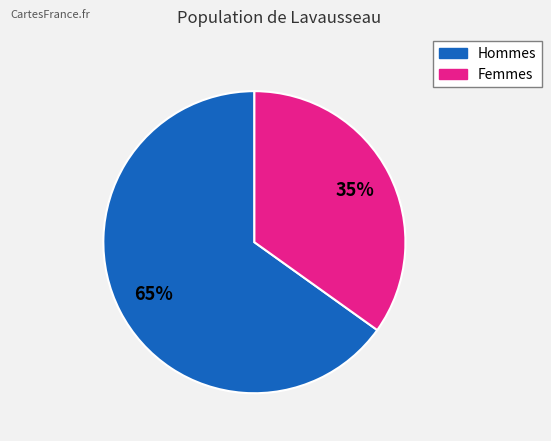

To the nearest percent, what is the average slice percentage?

50%